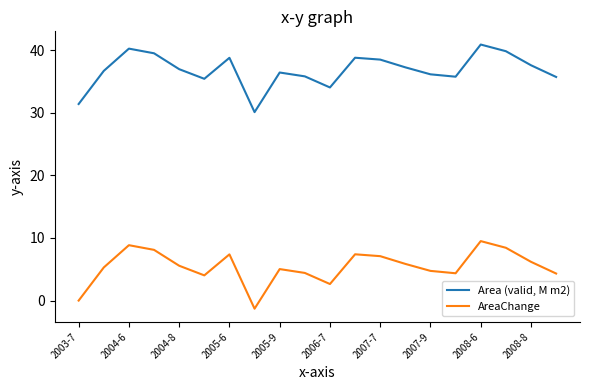

What is the lowest value of the AreaChange series?

-1.3